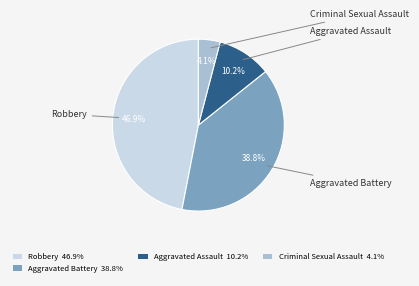

Is there a majority slice in this chart?

No